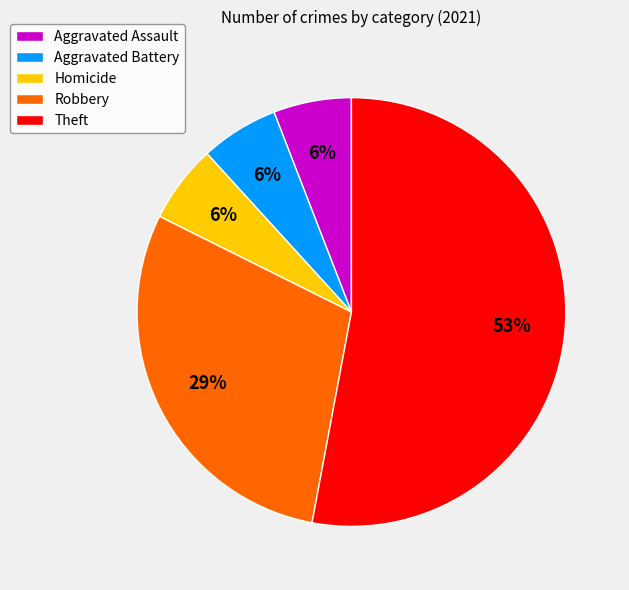

What is the largest slice in the pie chart?

Theft